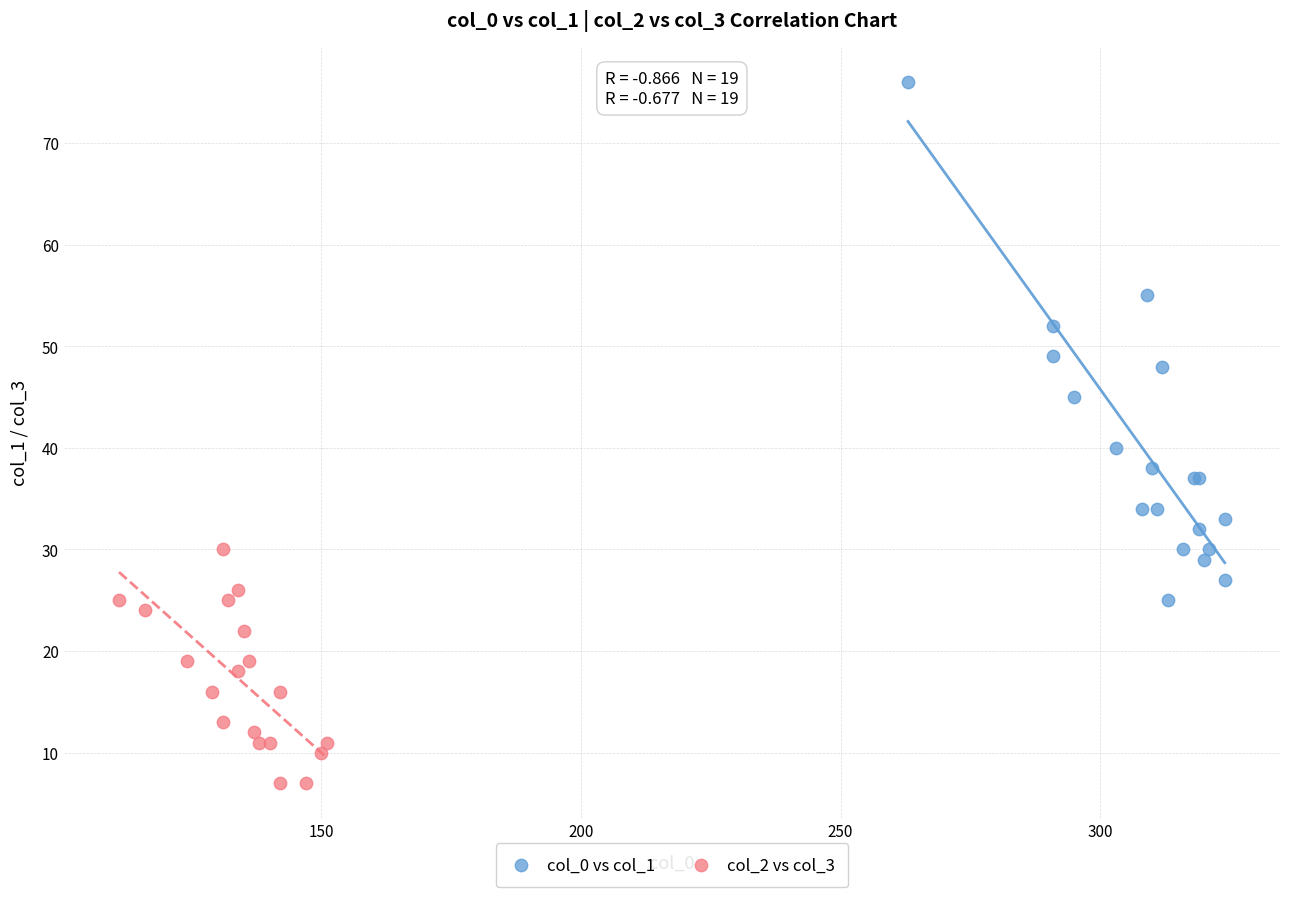

Which series reaches the minimum Y coordinate?

col_2 vs col_3